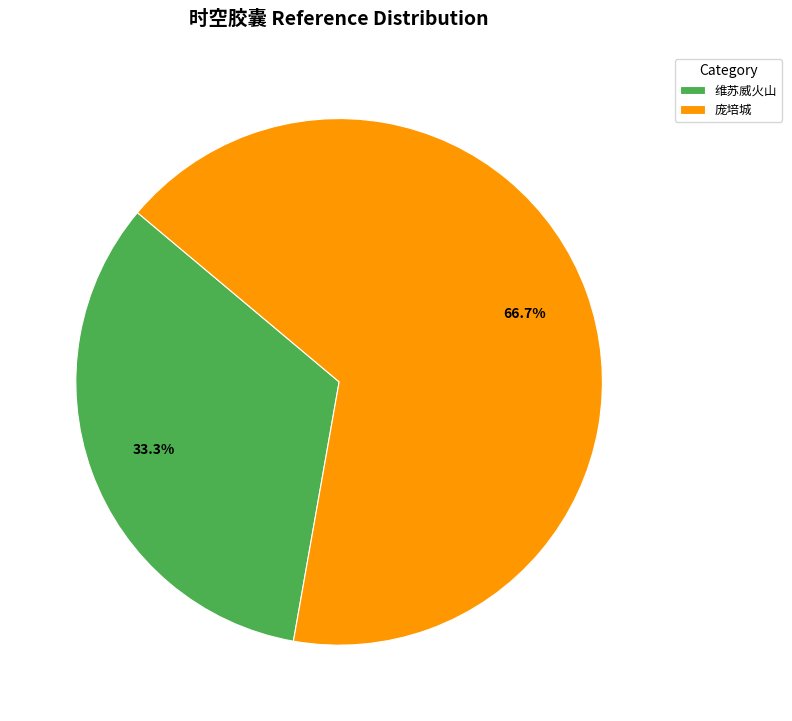

What percentage is the 维苏威火山 slice, to the nearest percent?

33%